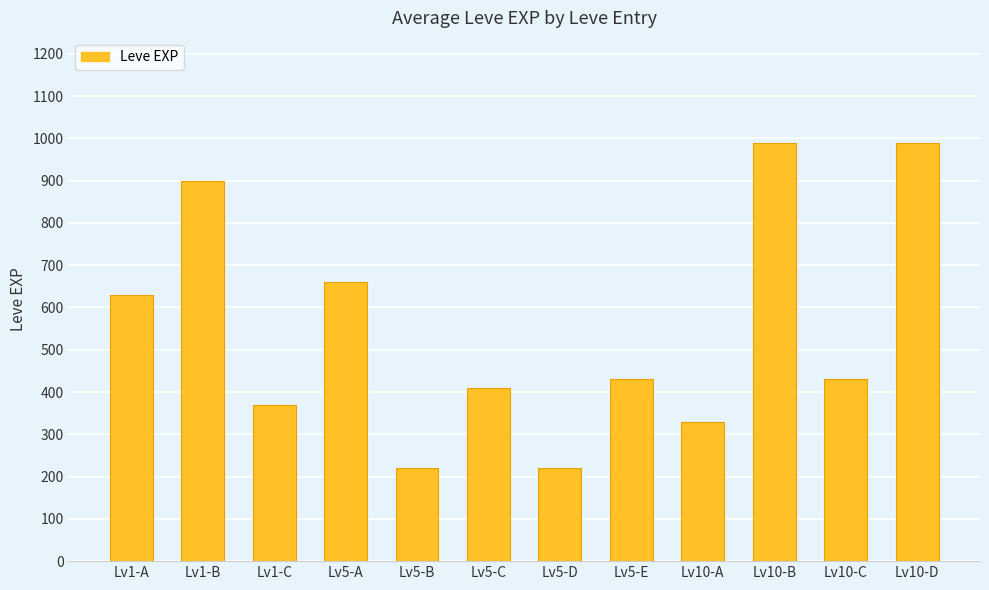

What is the change in value from Lv1-B to Lv1-C?

-530